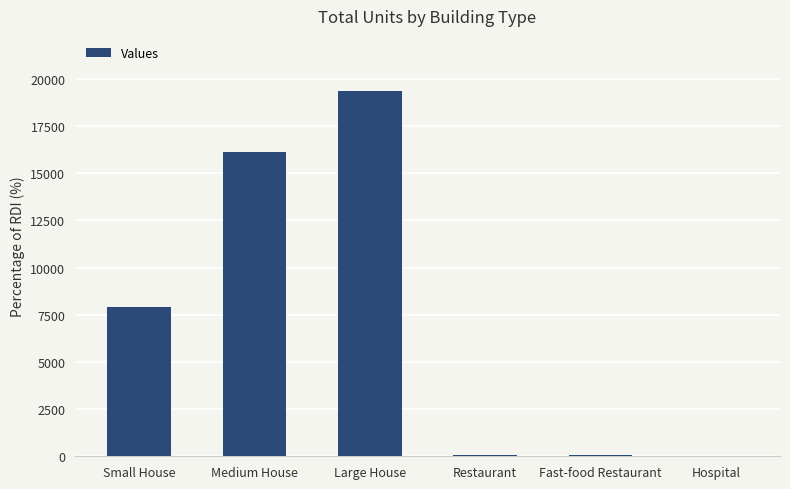

The chart shows a value of 33999 at Large House. True or false?

False